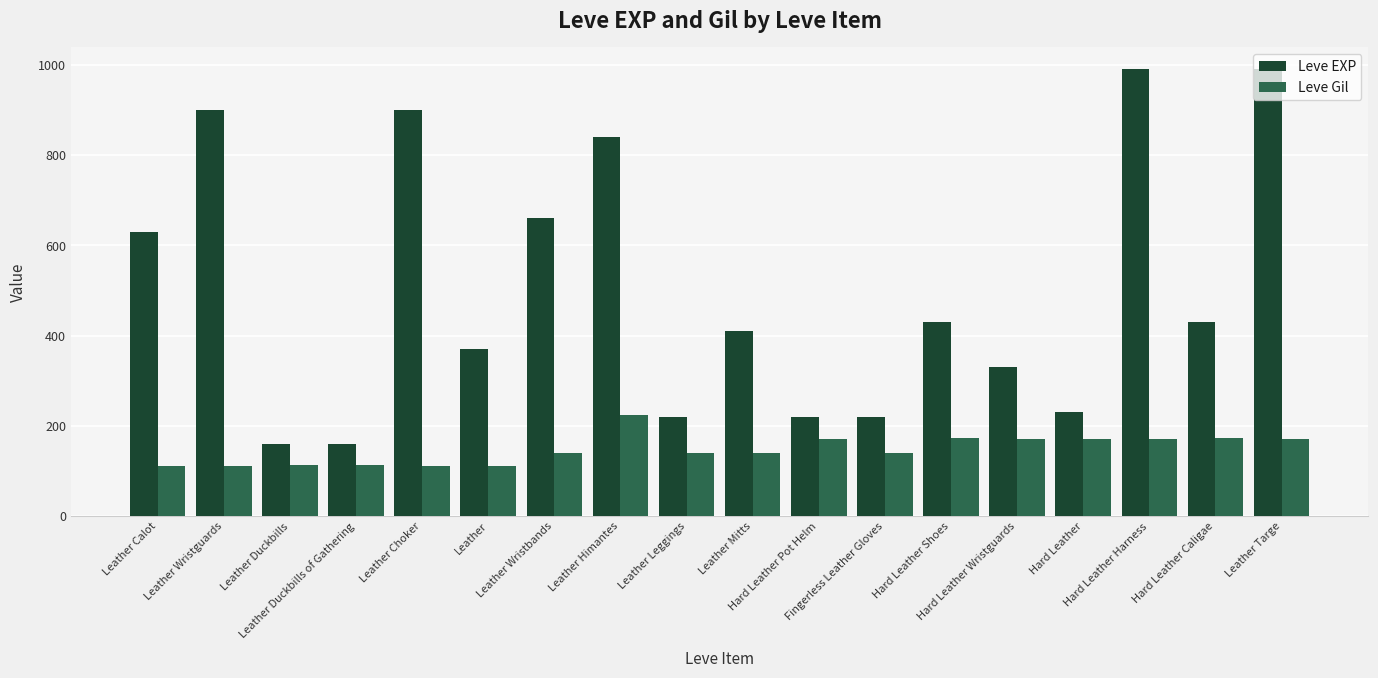

Which series has the largest range (max minus min)?

Leve EXP